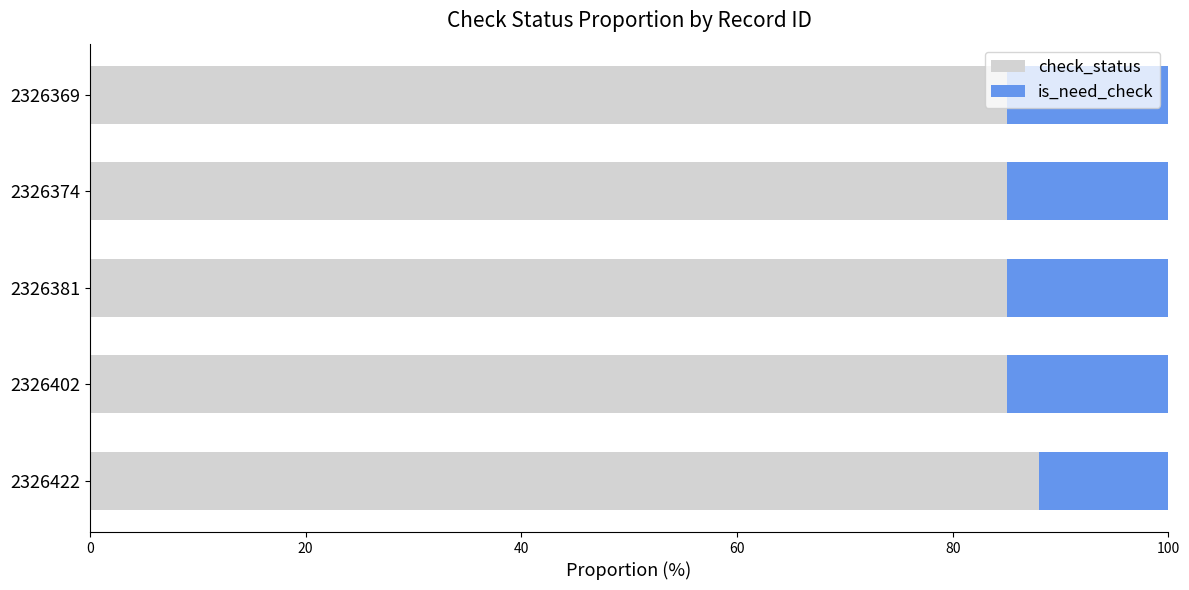

True or false: check_status has a value of 85 at 2326402.

True